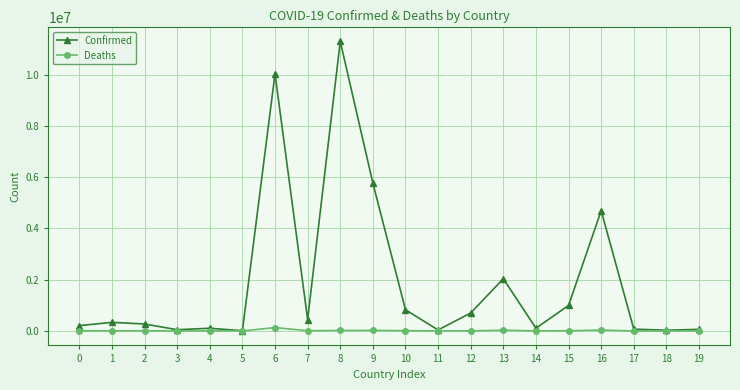

True or false: Deaths has more than 2 points higher than both neighbors.

True